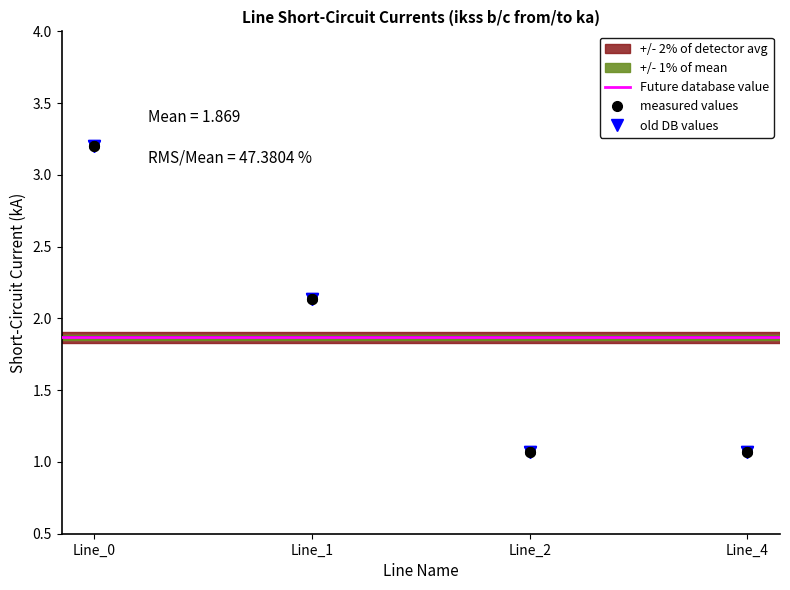

What is the total value across all series at Line_4?

4.3